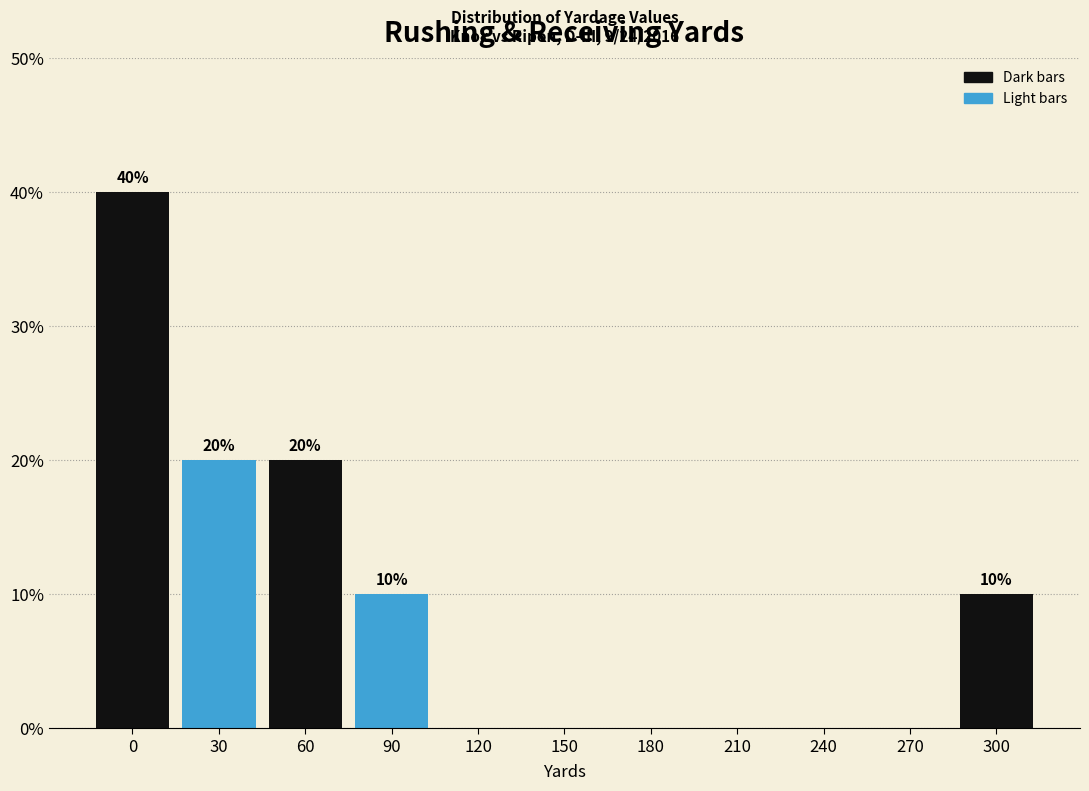

Reading left to right, extract all data points from this chart.

0=40	30=20	60=20	90=10	120=0	150=0	180=0	210=0	240=0	270=0	300=10